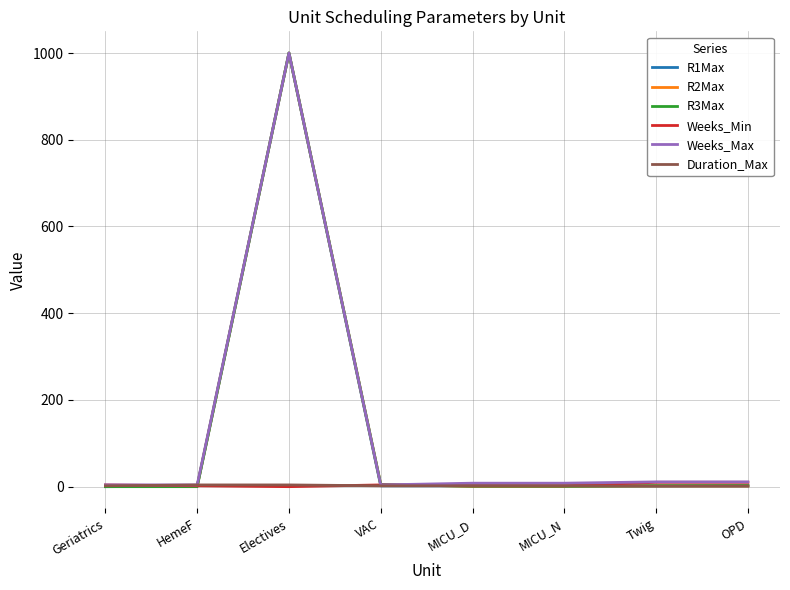

Which category has the highest value in the R2Max series?

Electives